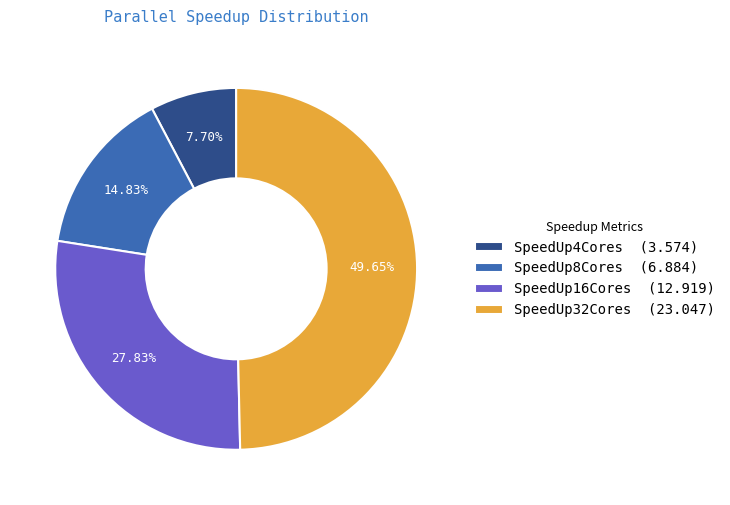

Which slice is the smallest?

SpeedUp4Cores